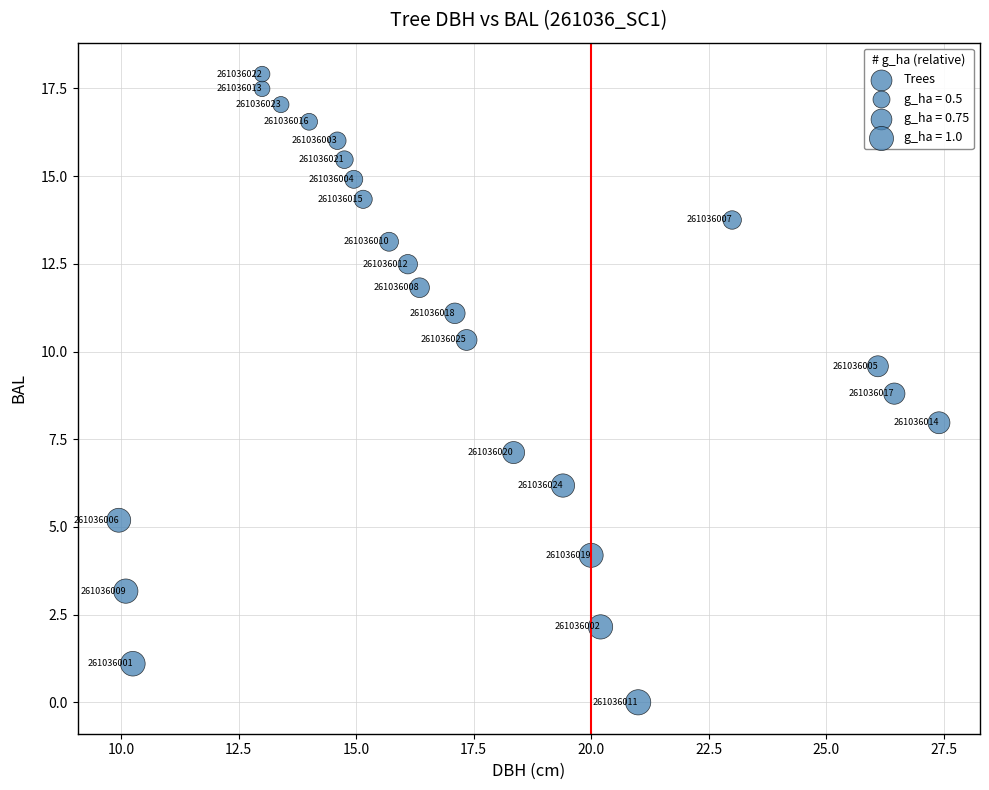

What is the range of X values (max minus min)?

17.4